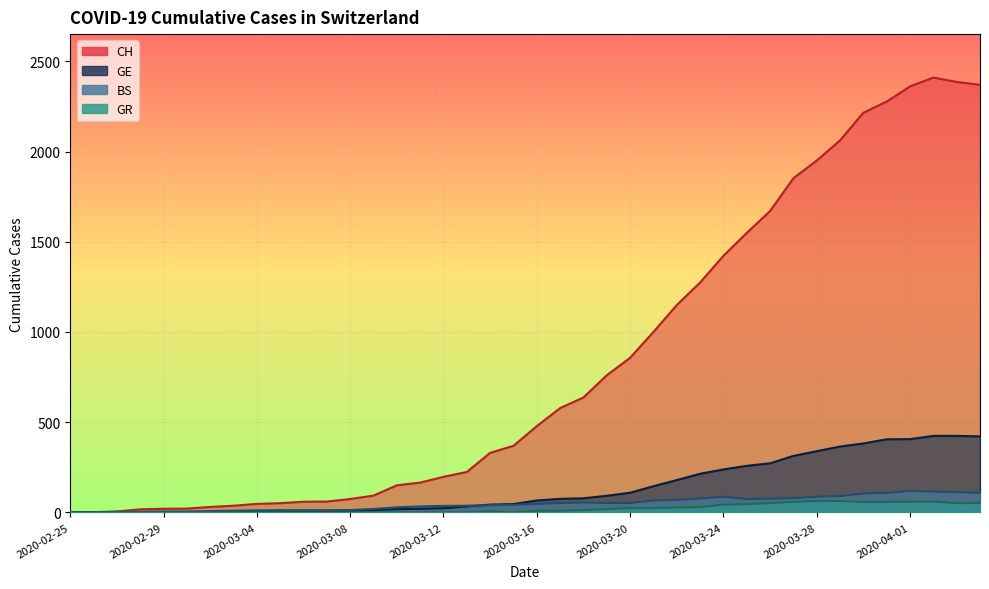

Which label corresponds to the smallest value in the chart?

2020-02-25